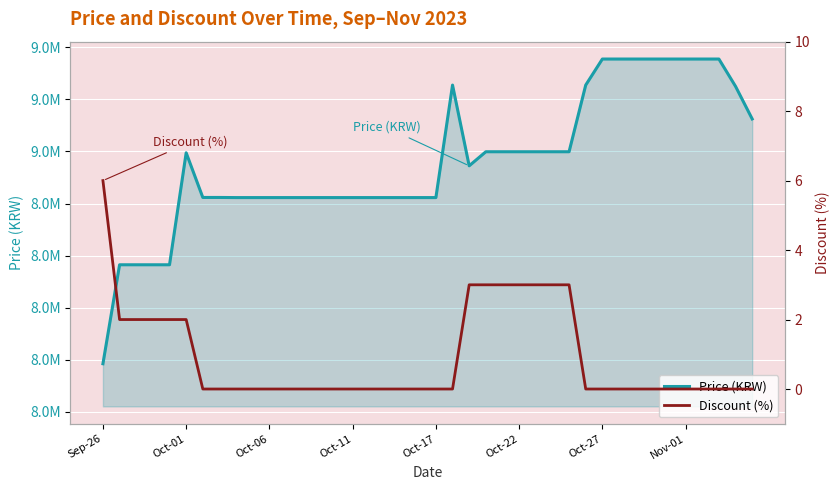

At how many categories does at least one series exceed 786752?

40